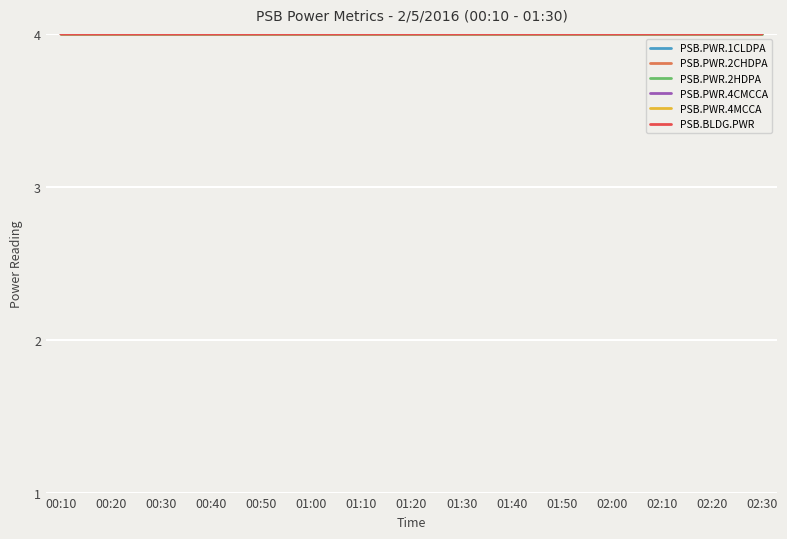

What is the minimum value shown in the chart?

4.0